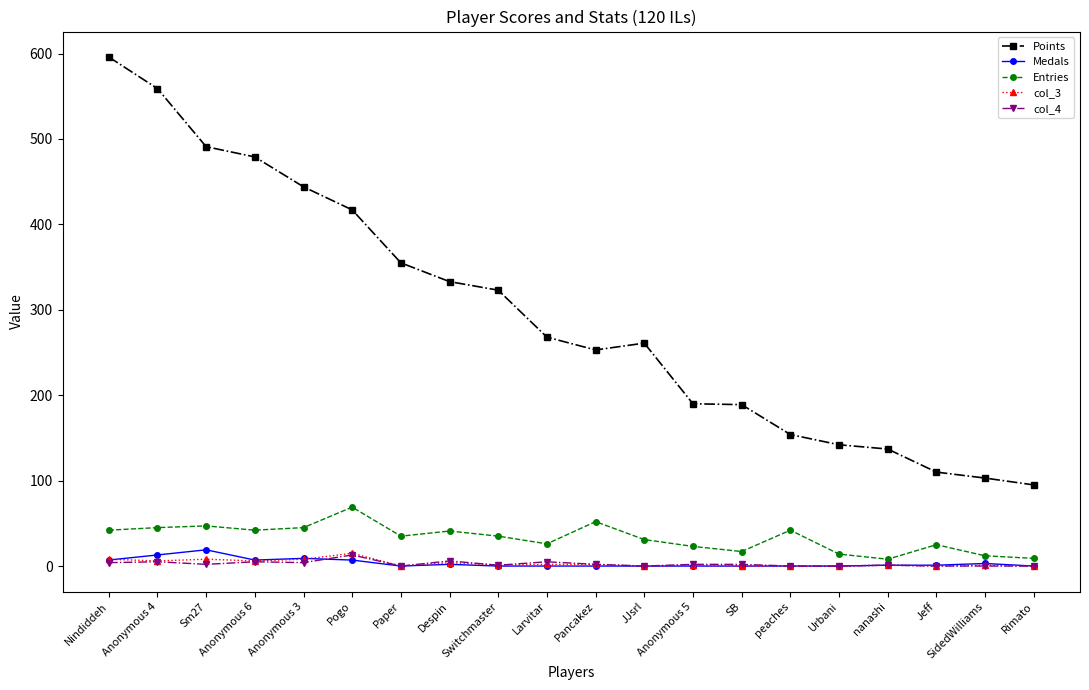

True or false: col_4 and Points intersect in this chart.

False